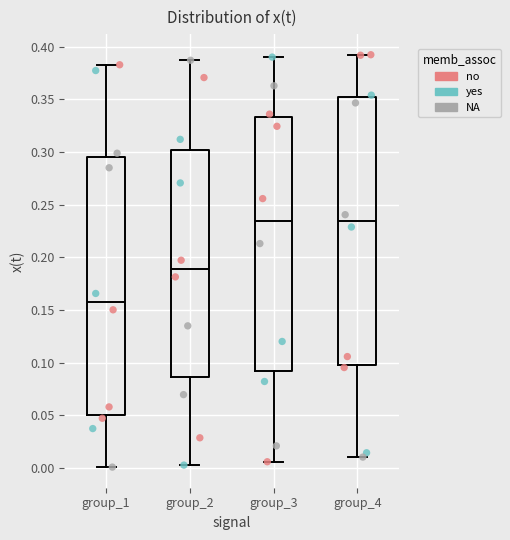

Which box is the tallest, from its lower edge to its upper edge?

group_4